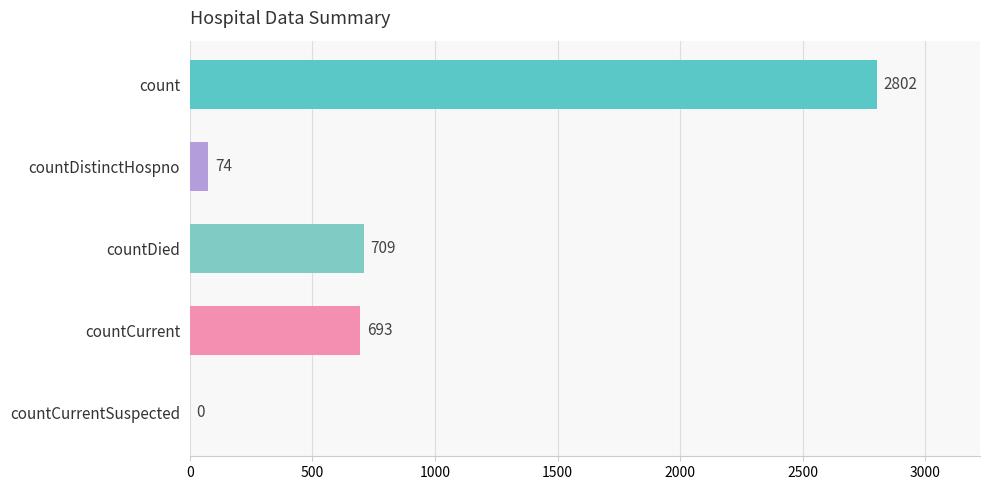

What is the approximate value at countDied?

709